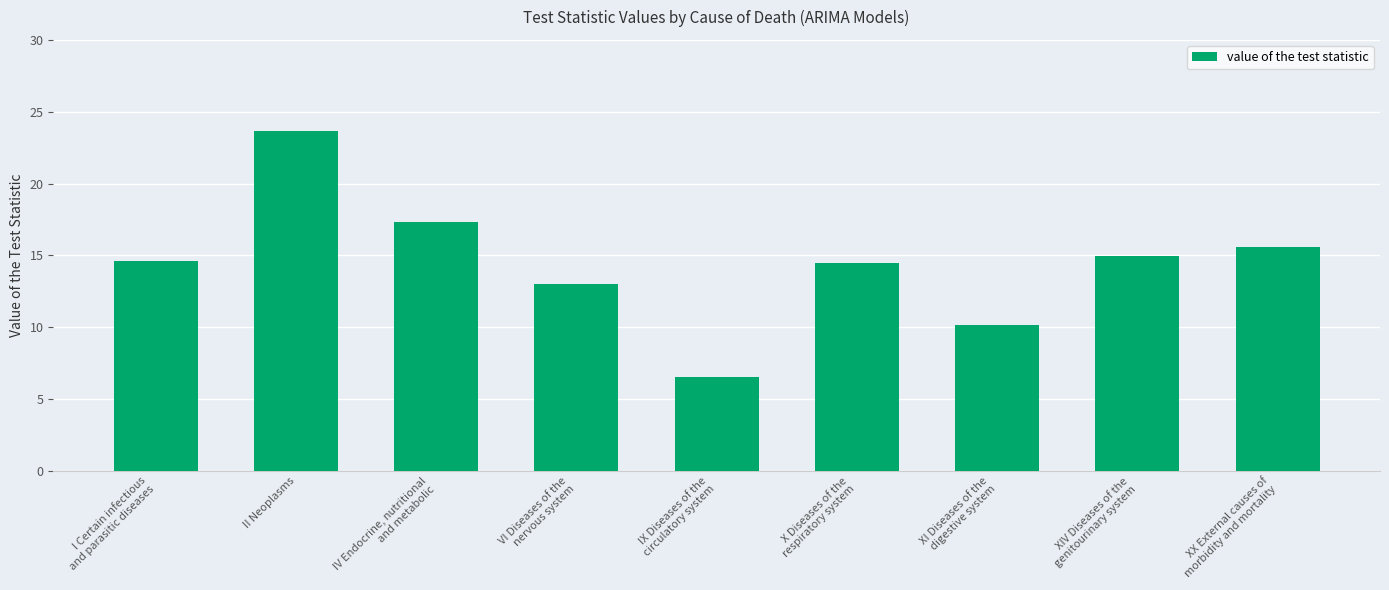

What is the sum of the values at I Certain infectious
and parasitic diseases and IX Diseases of the
circulatory system?

21.1